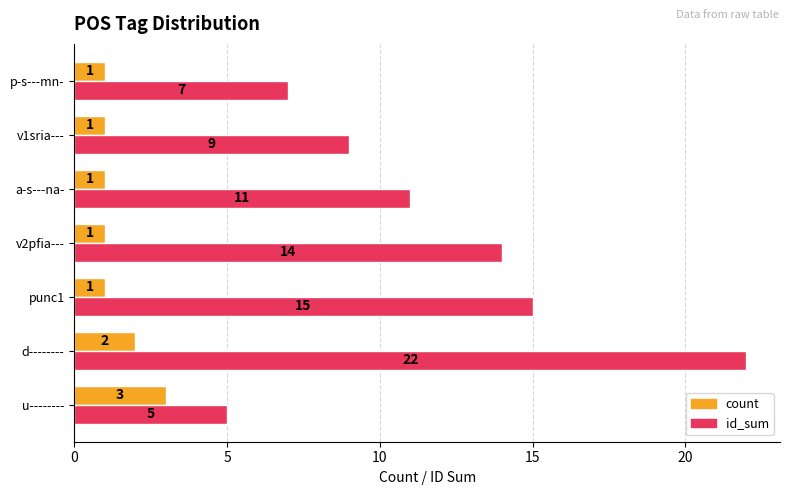

At which category is the sum across all series the highest?

d--------